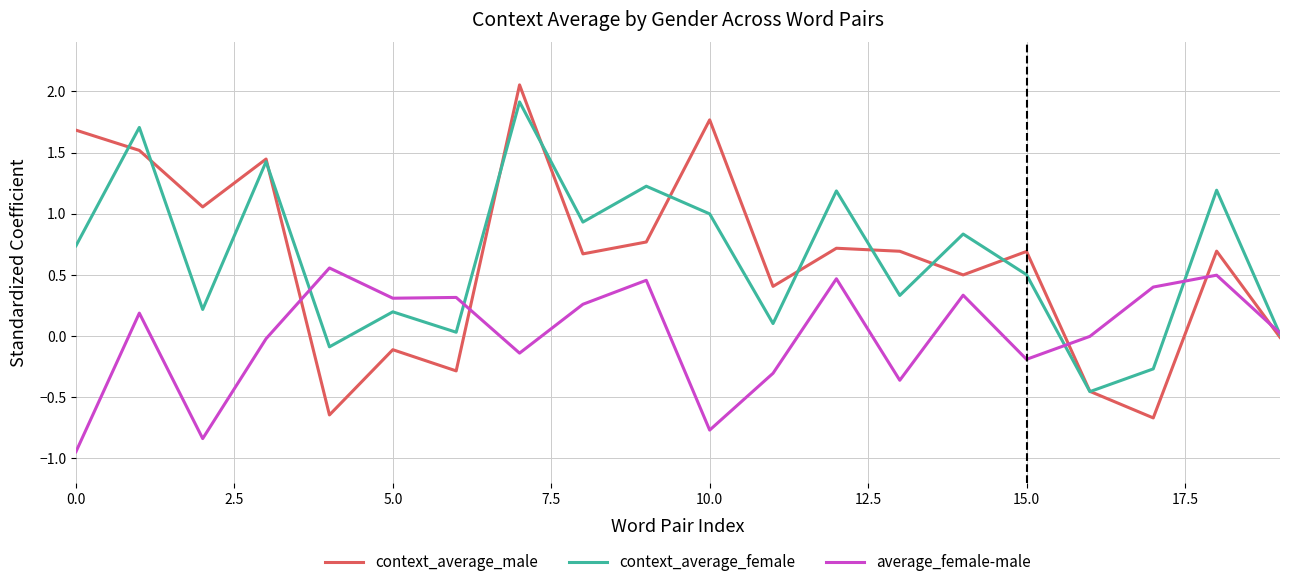

Which series has the largest range (max minus min)?

context_average_male